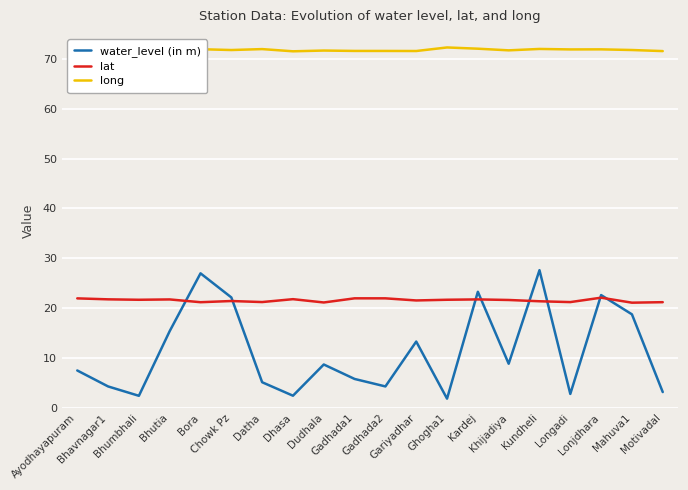

What position from the left is Bhavnagar1?

2